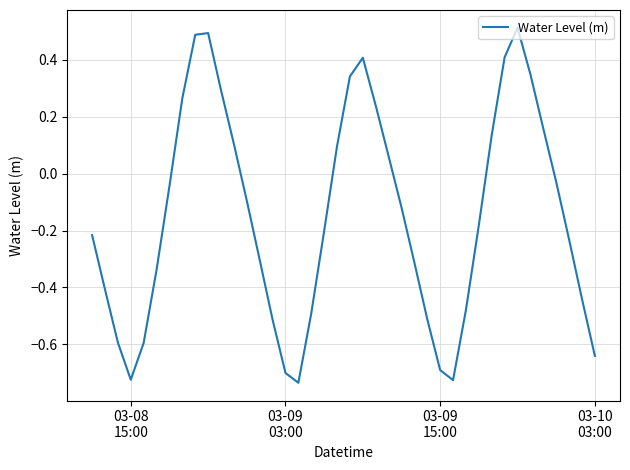

What is the difference between the maximum and minimum values?

1.2